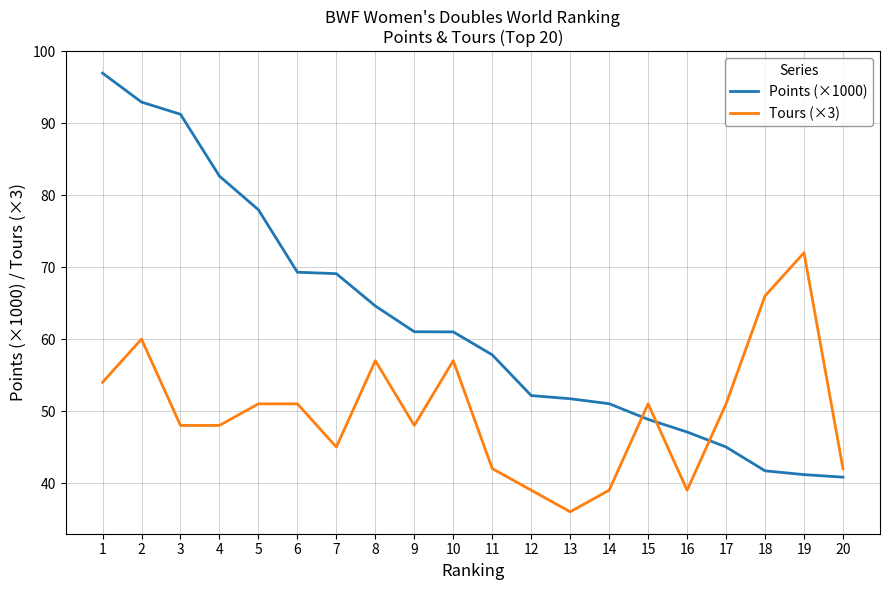

What is the minimum value for Tours (×3)?

36.0